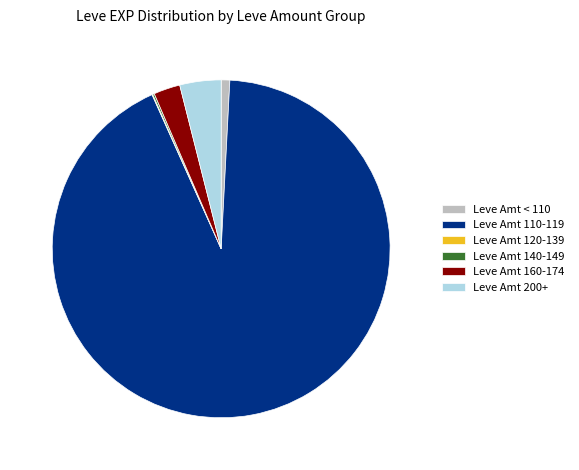

What is the largest slice in the pie chart?

Leve Amt 110-119